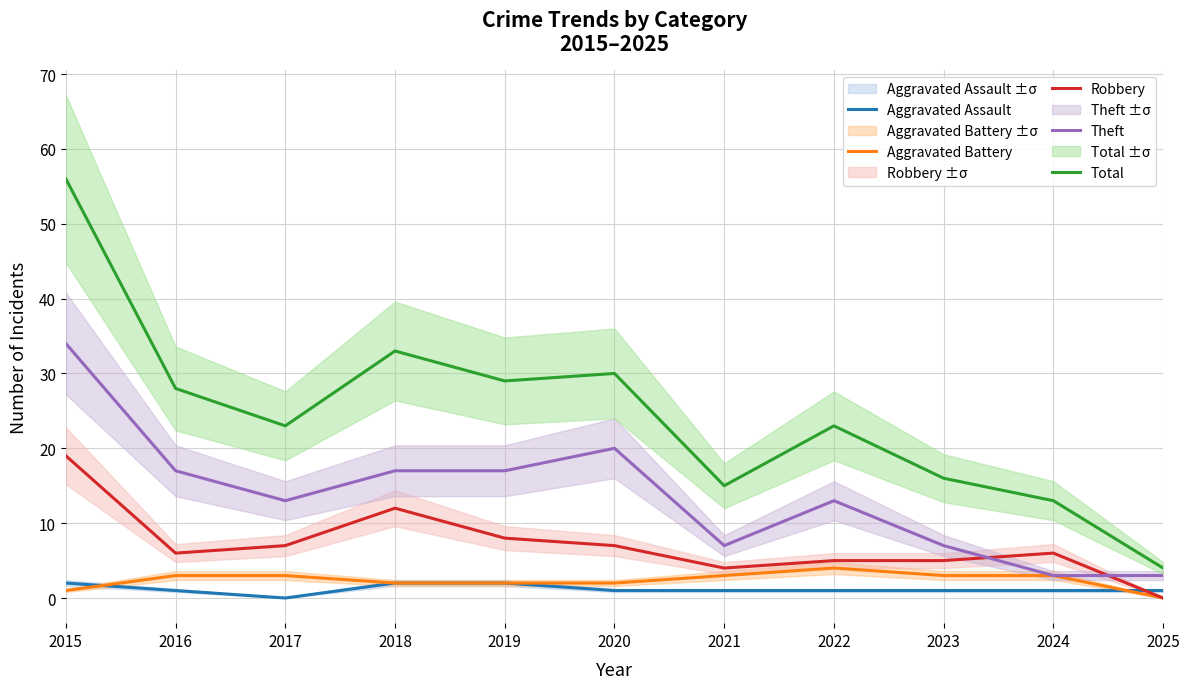

True or false: Theft and Aggravated Assault cross at least once.

False